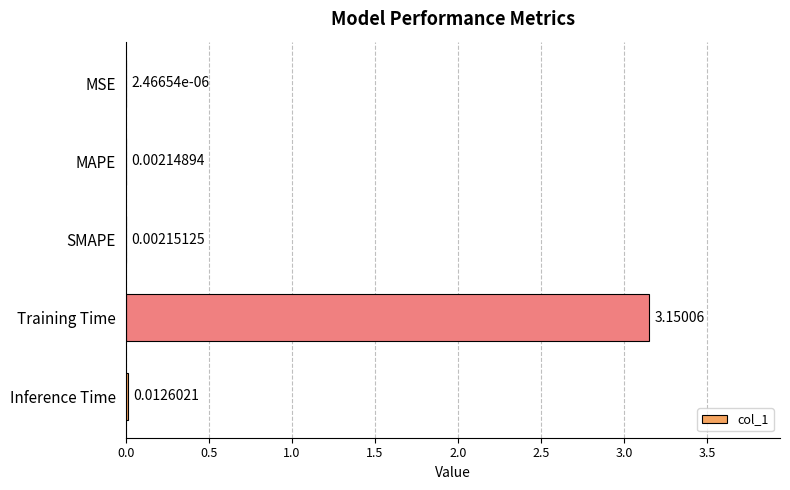

Between MSE and Inference Time, which is larger?

Inference Time